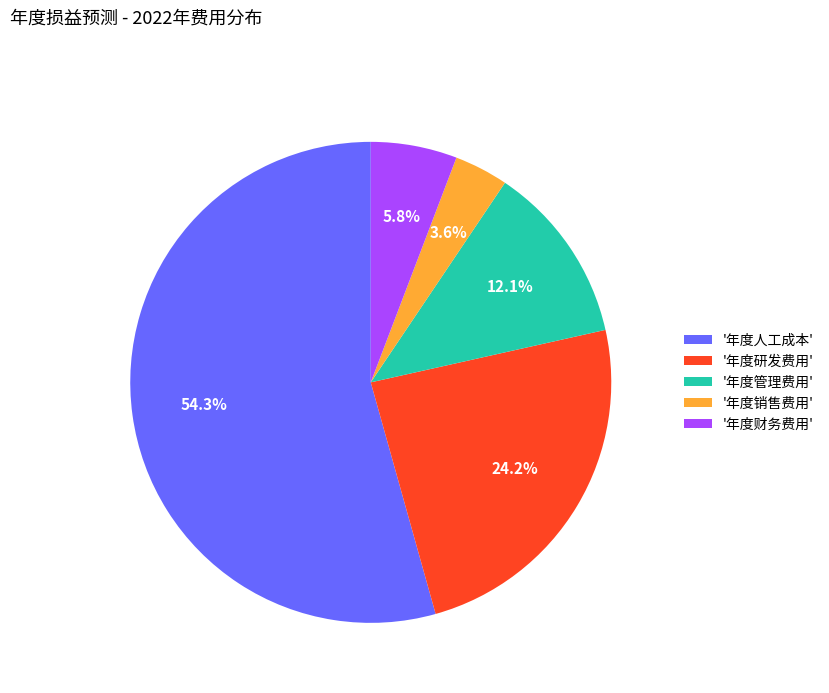

Approximately how many times larger is the value at '年度研发费用' compared to '年度管理费用'?

2.0